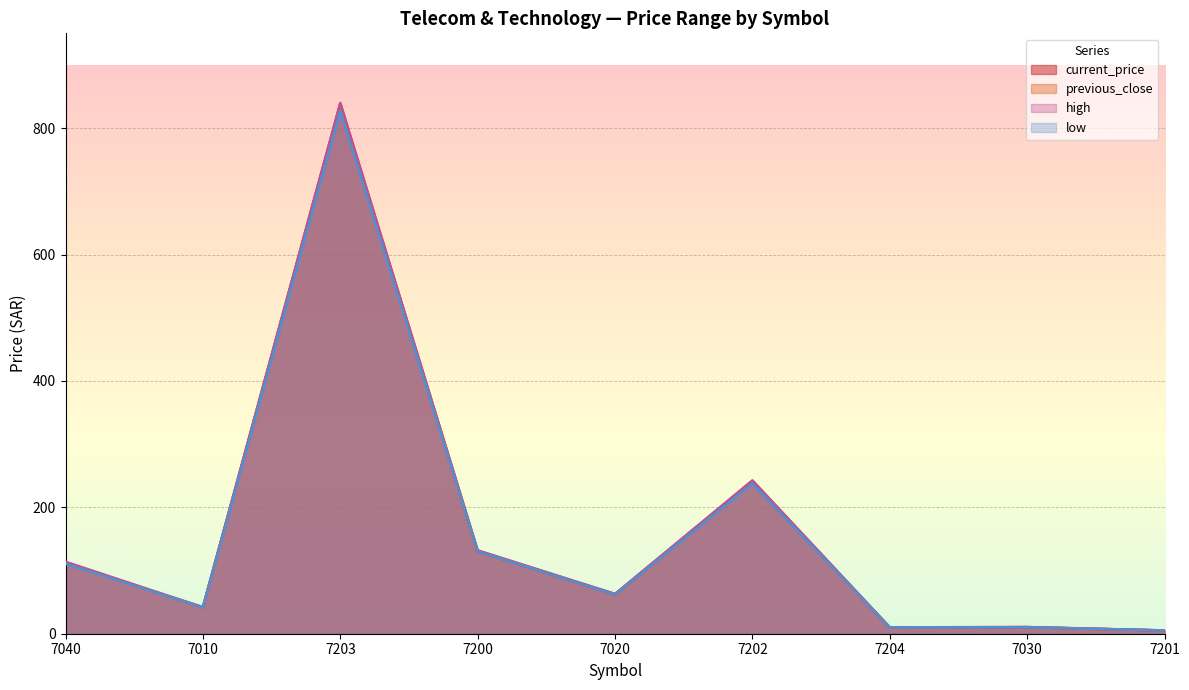

True or false: low and high intersect in this chart.

False